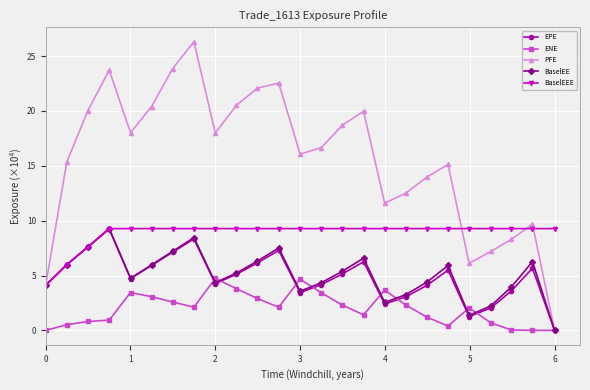

How many interior local peaks does the EPE series have?

6